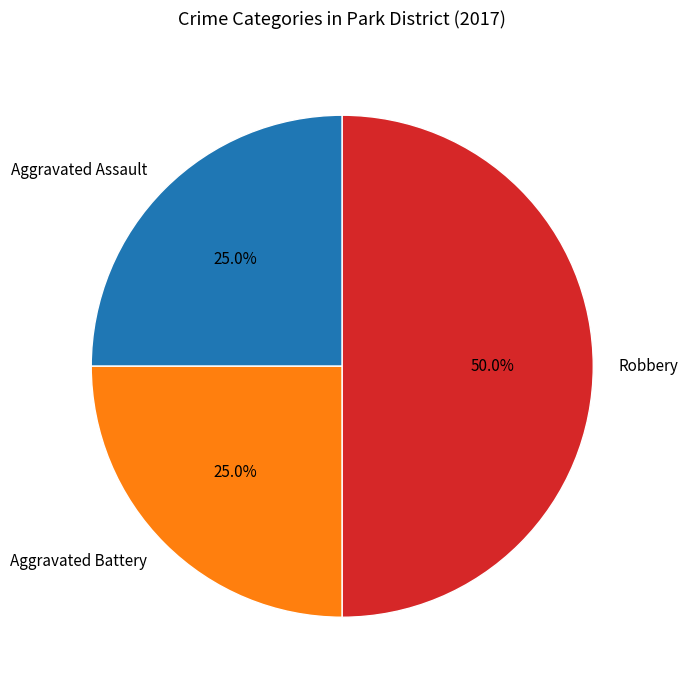

To the nearest percent, what is the difference between the largest and smallest slice percentages?

25%